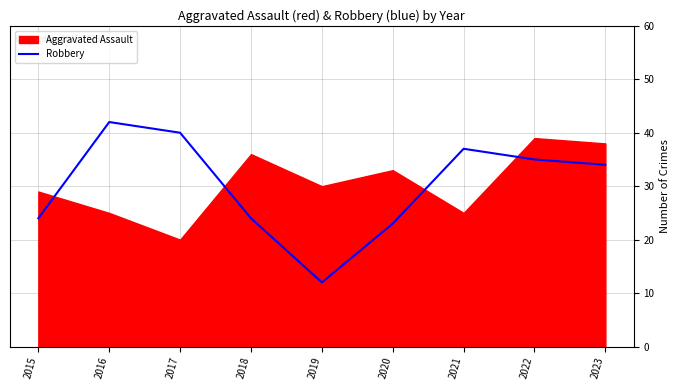

True or false: the data has more than 0 interior local peaks.

True